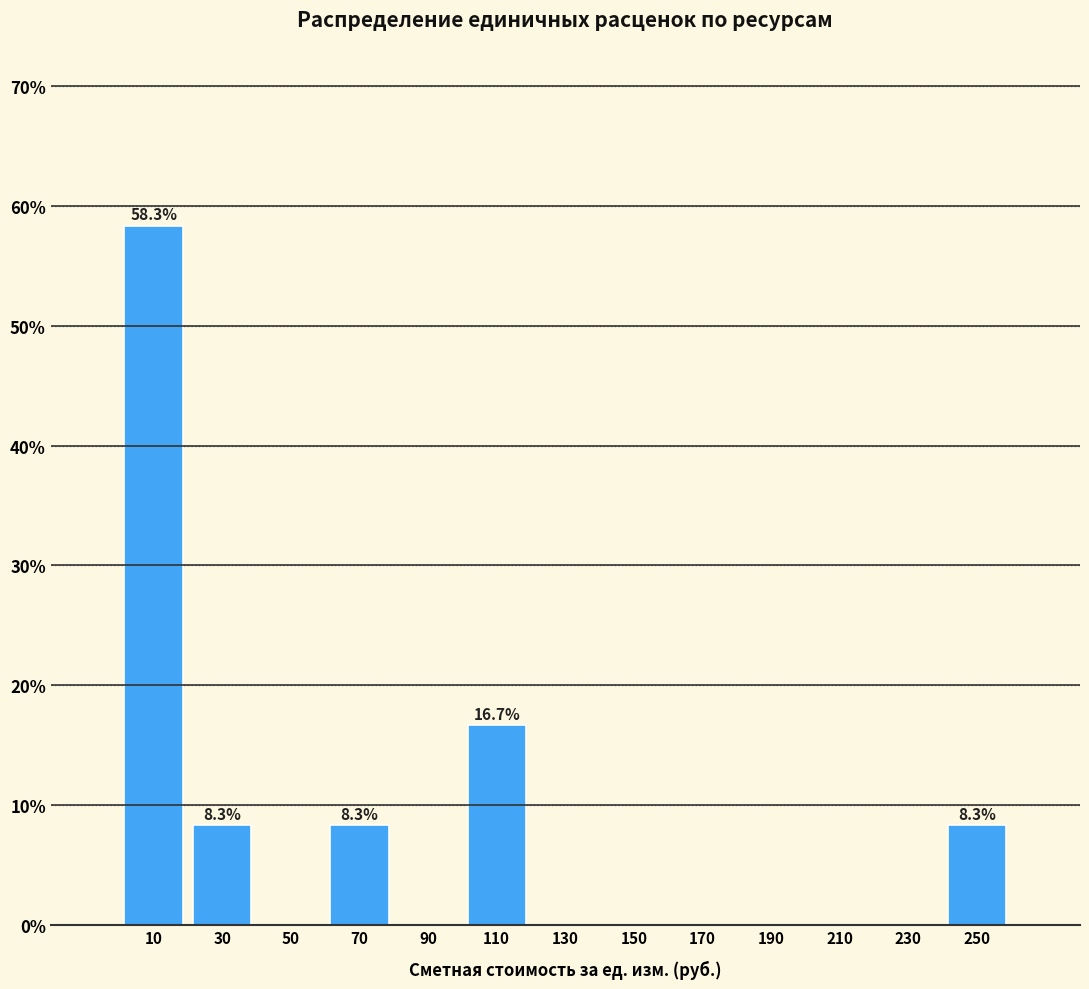

Which range on the x-axis has the tallest bar?

0 to 20